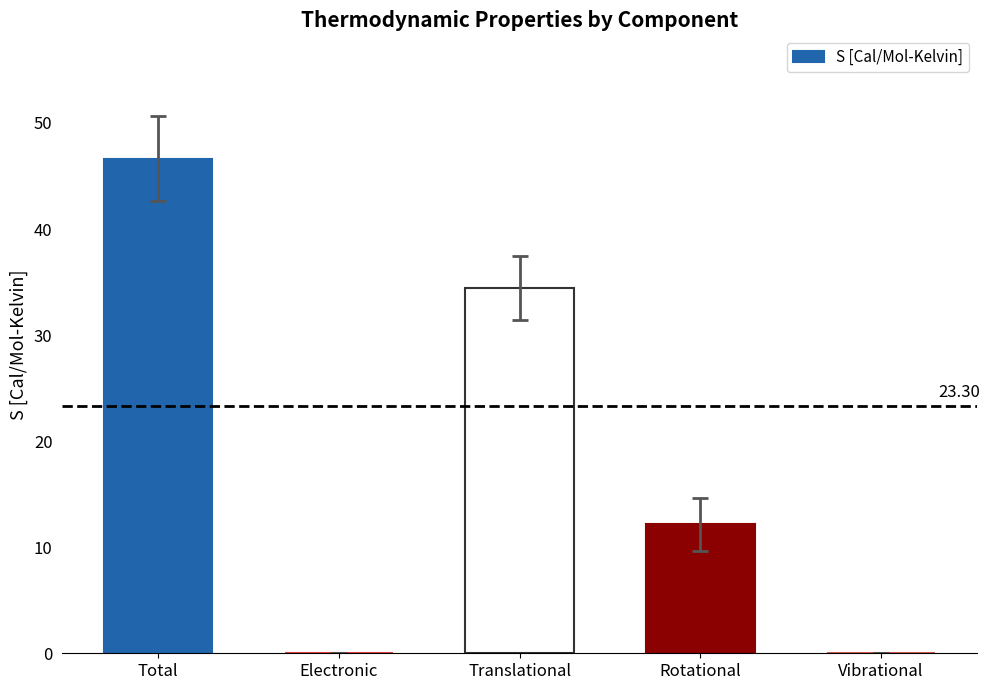

What value does the data have at Translational?

34.4